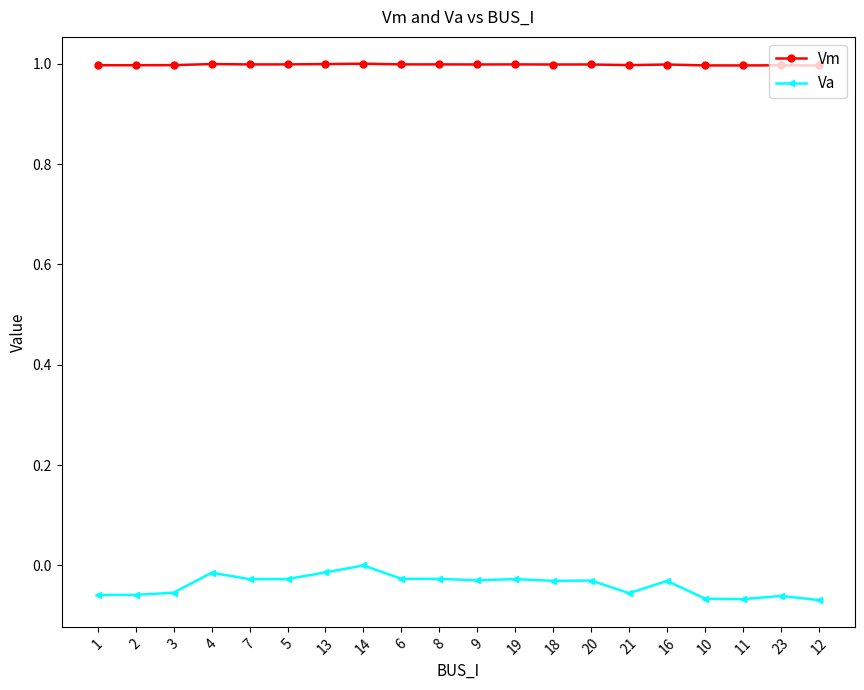

What is the sum of the Vm values at 3 and 11?

2.0